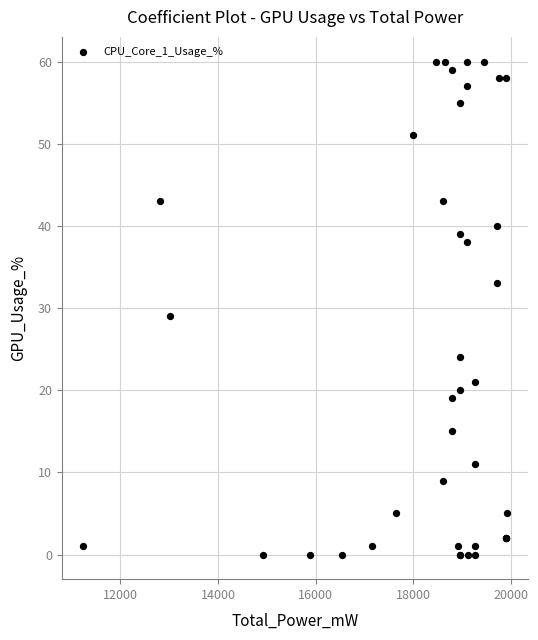

What Y value in the scatter plot is closest to 30?

29